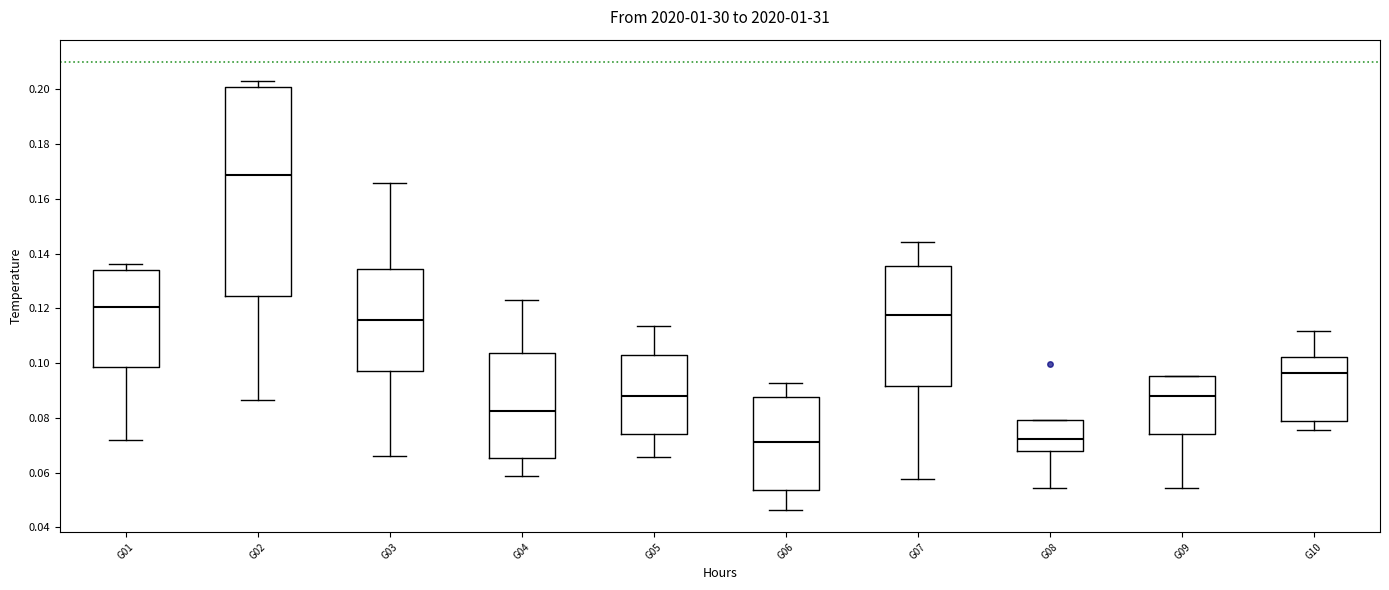

Where does the upper whisker of the box for G02 end on the y-axis? The values are not printed on the chart, so give them approximately, as read against the axis.

0.204